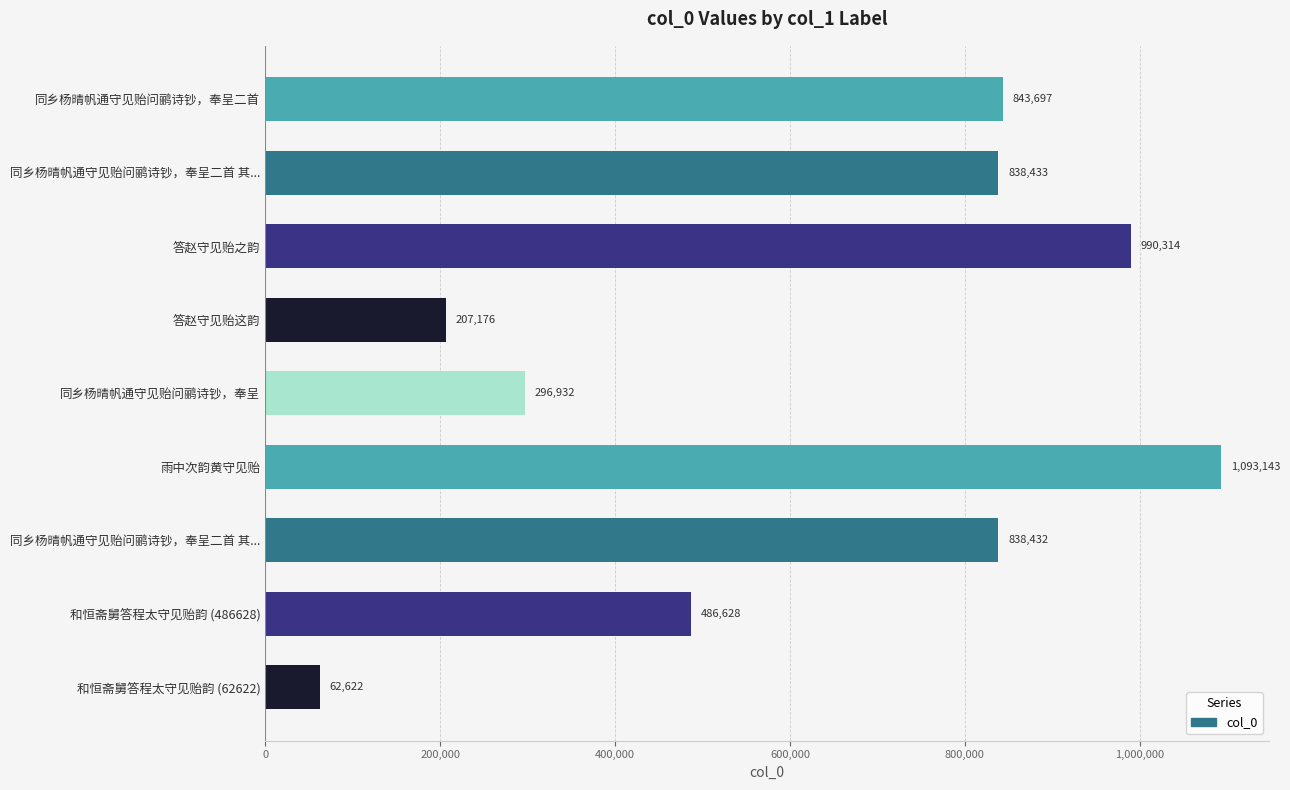

How many bars are there in total?

9